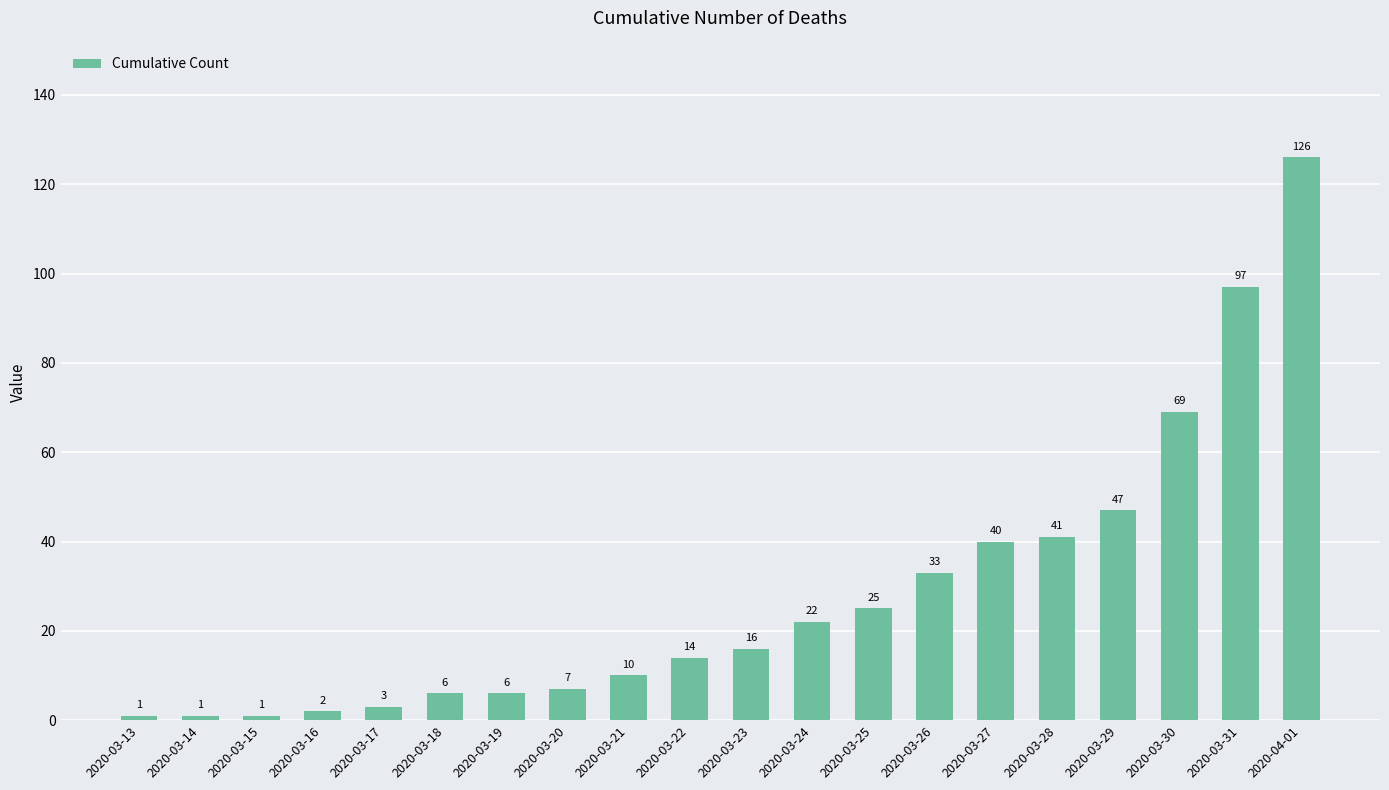

Reading left to right, list all the values displayed in this chart.

1	1	1	2	3	6	6	7	10	14	16	22	25	33	40	41	47	69	97	126